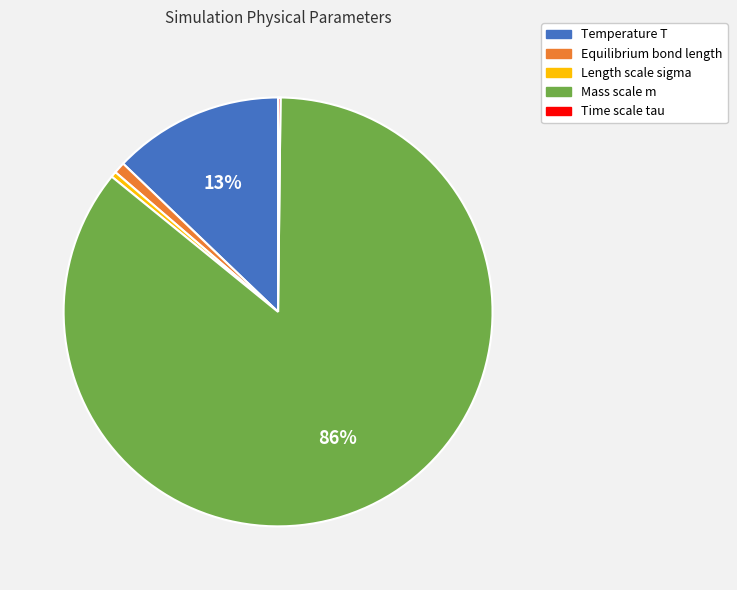

To the nearest percent, what is the difference between the Mass scale m and Equilibrium bond length slice percentages?

85%